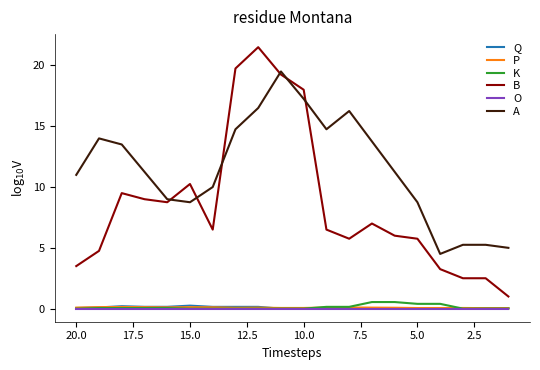

True or false: K and B intersect in this chart.

False